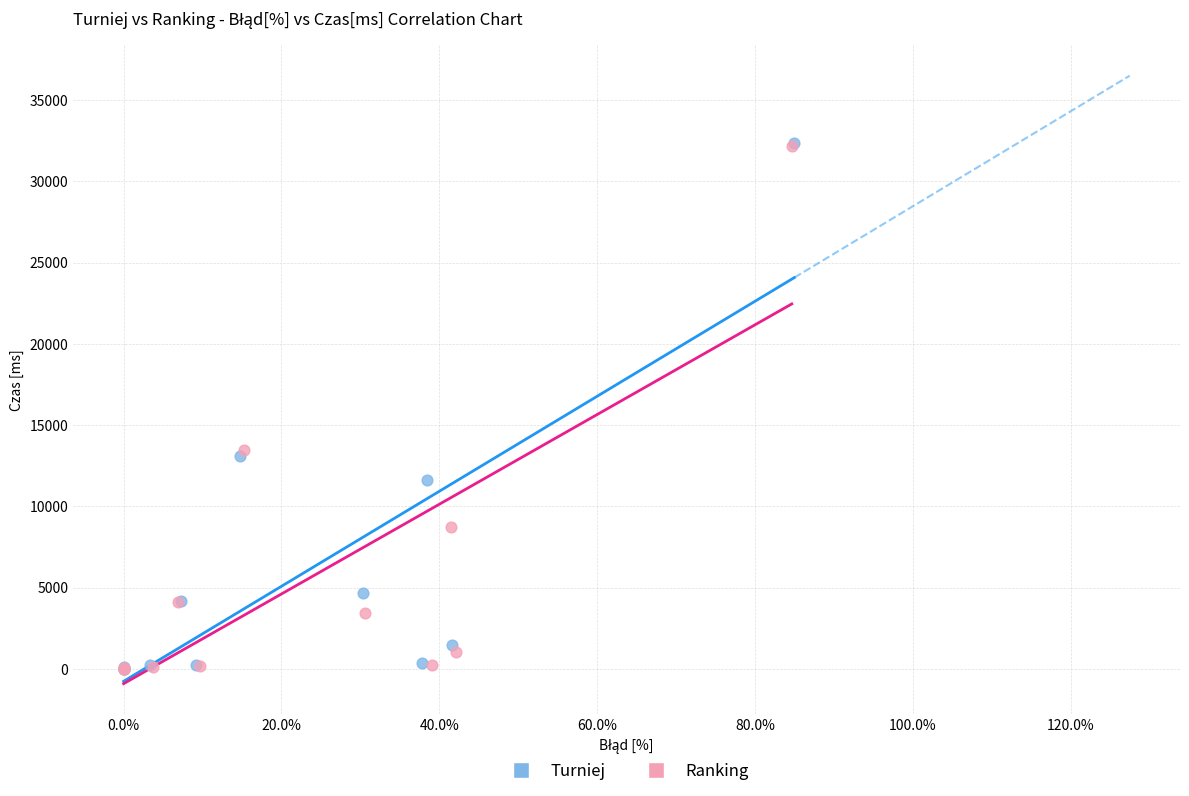

Which series has the widest spread of Y values?

Turniej